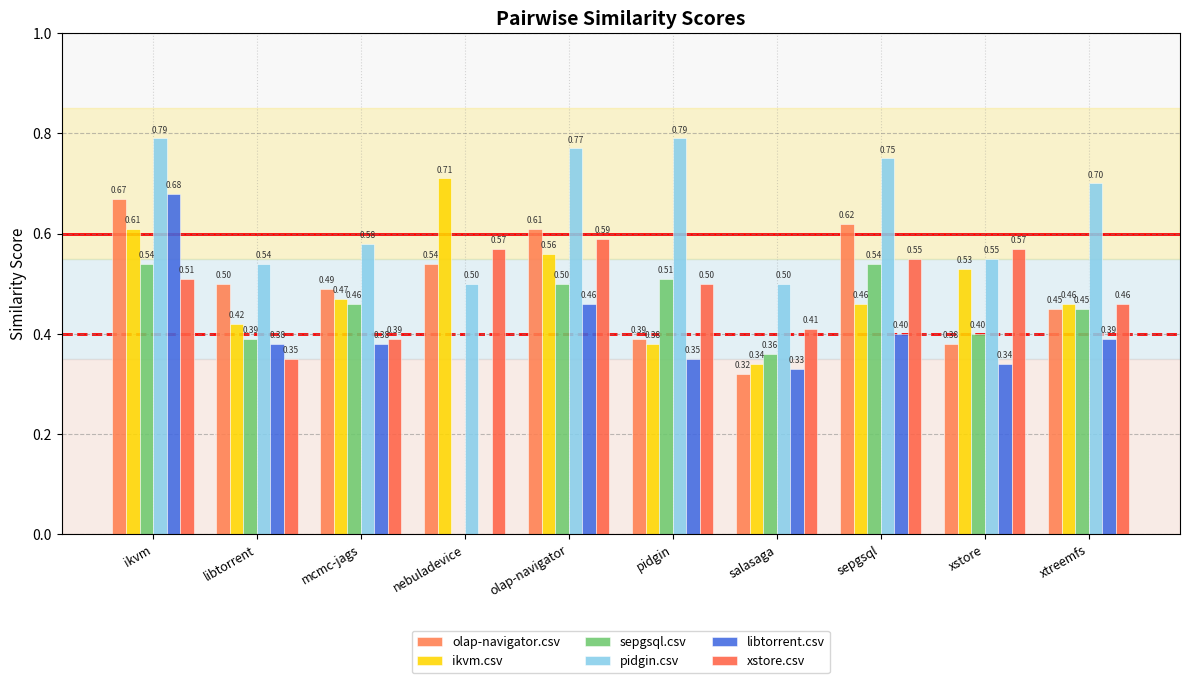

What are all the series names shown in the legend?

olap-navigator.csv, ikvm.csv, sepgsql.csv, pidgin.csv, libtorrent.csv, xstore.csv